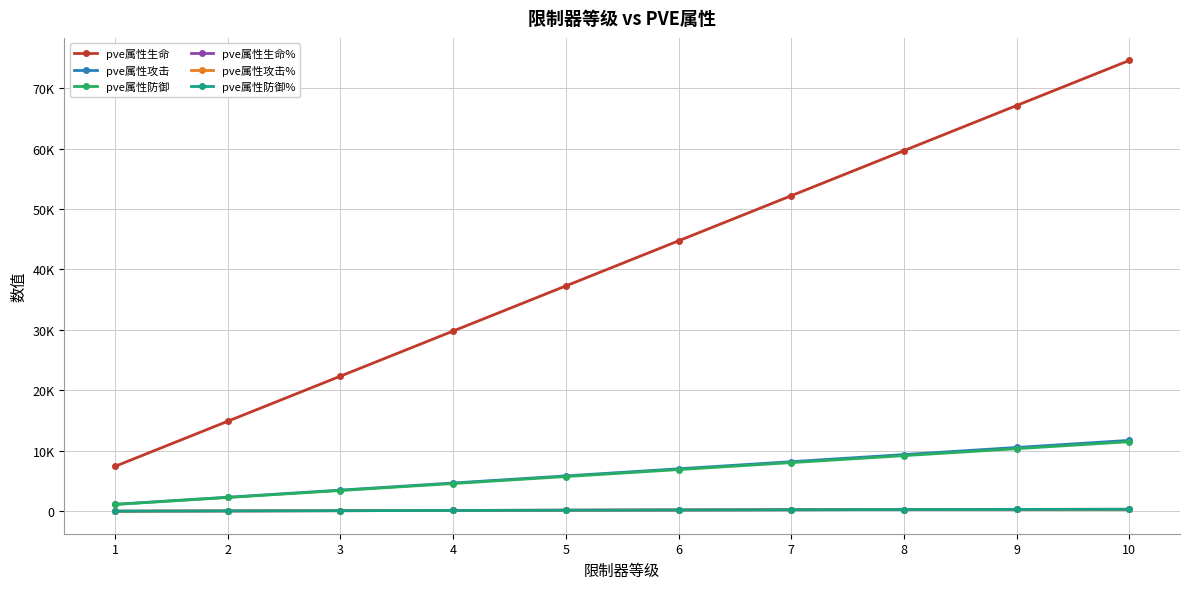

List the labels in order of pve属性防御 value, largest first.

10, 9, 8, 7, 6, 5, 4, 3, 2, 1